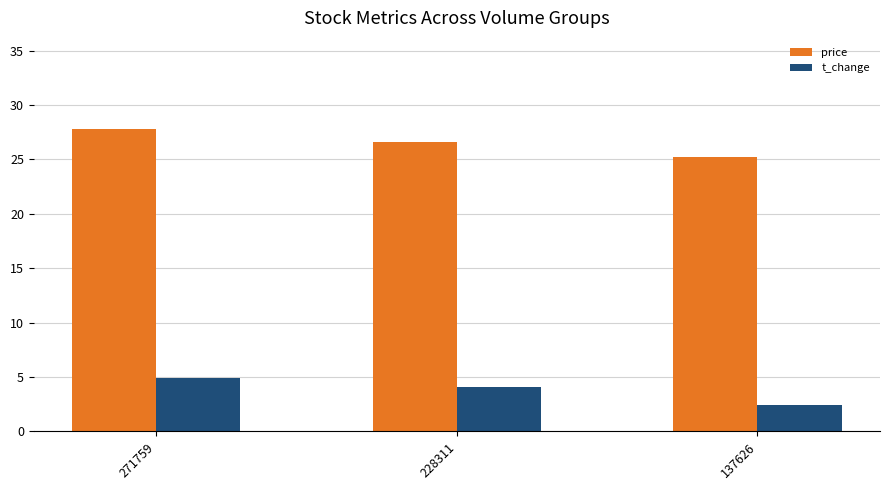

How many groups of bars are there?

3